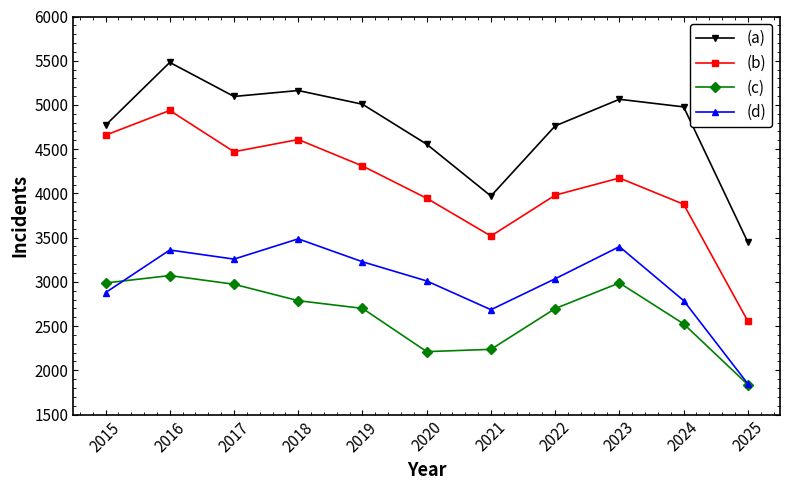

What is the sum of the (b) values at 2021 and 2025?

6073